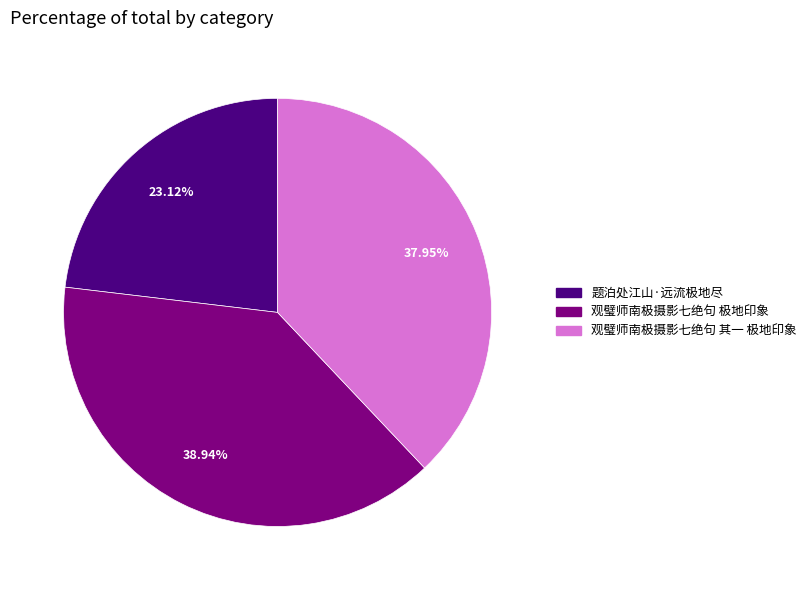

Approximately how many times larger is the value at 观璧师南极摄影七绝句 其一 极地印象 compared to 题泊处江山·远流极地尽?

1.6